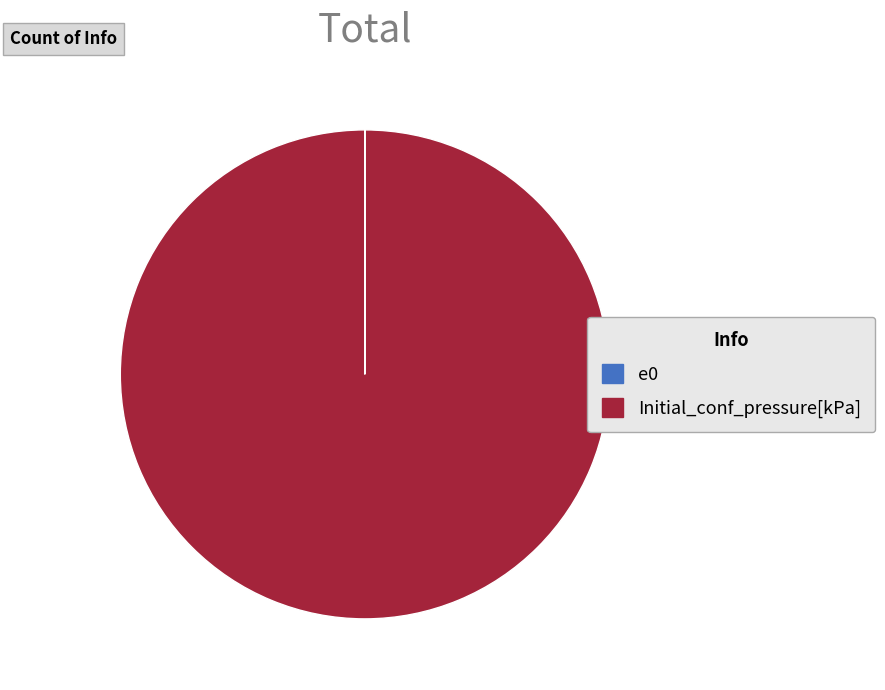

What is the largest slice in the pie chart?

Initial_conf_pressure[kPa]